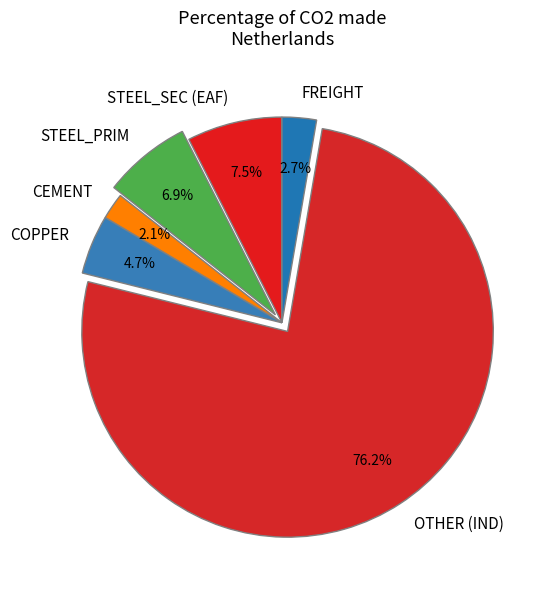

Rank the categories by value from highest to lowest.

OTHER (IND), STEEL_SEC (EAF), STEEL_PRIM, COPPER, FREIGHT, CEMENT